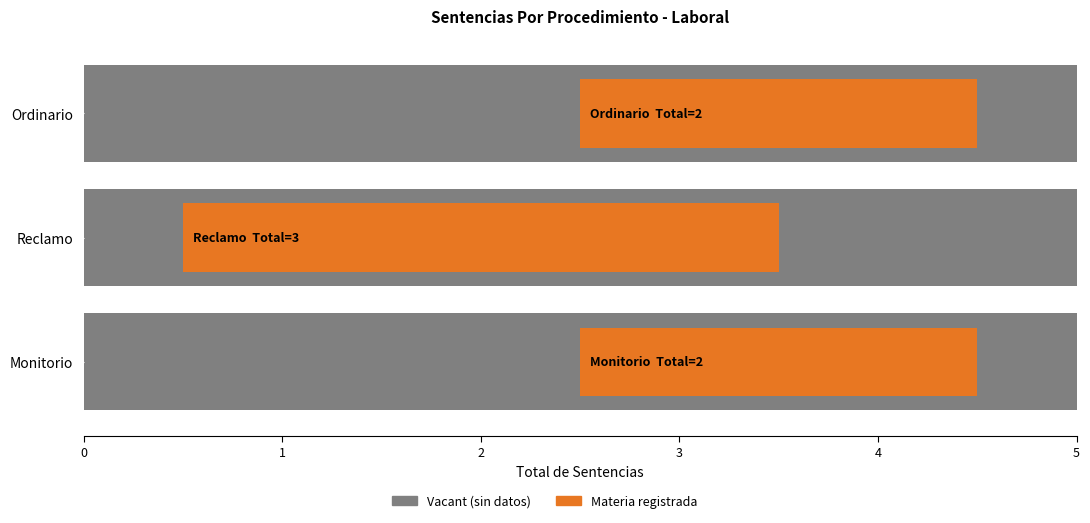

What is the difference between the maximum and second lowest values?

1